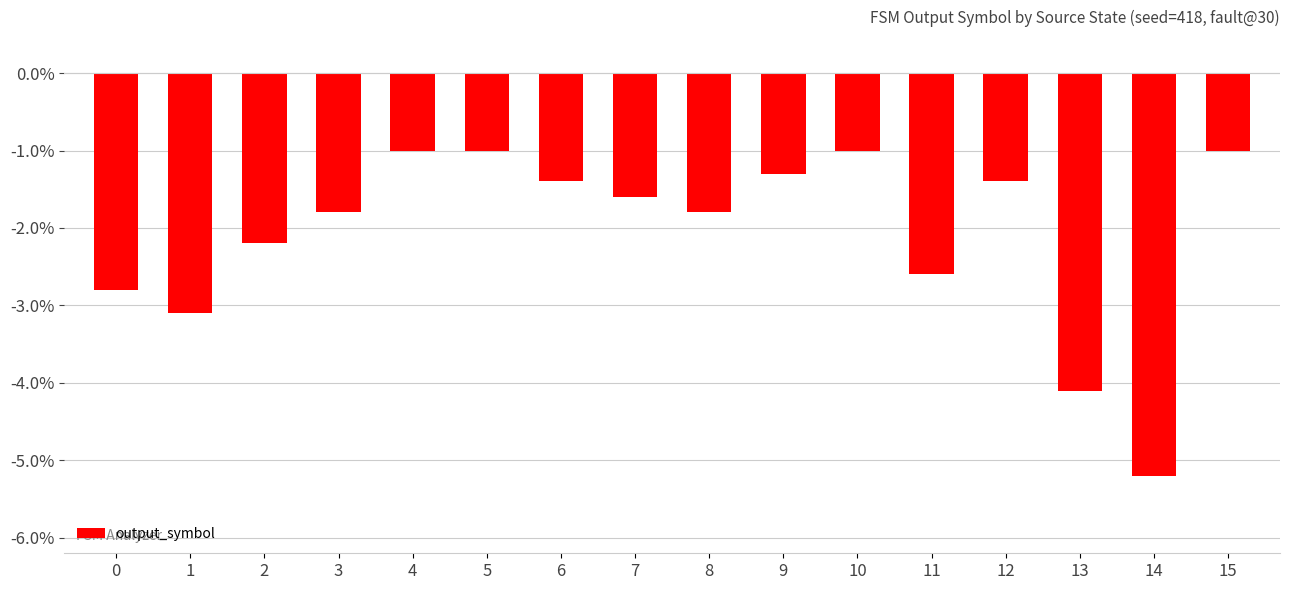

The value at 10 is -0.0. True or false?

False